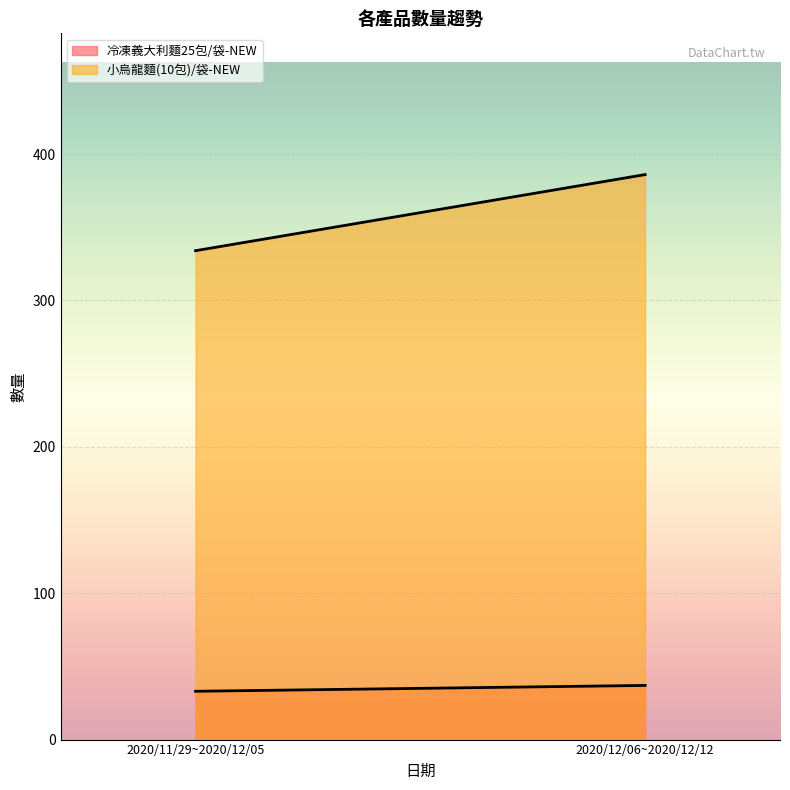

Rank the series at 2020/11/29~2020/12/05 from lowest to highest value.

冷凍義大利麵25包/袋-NEW, 小烏龍麵(10包)/袋-NEW